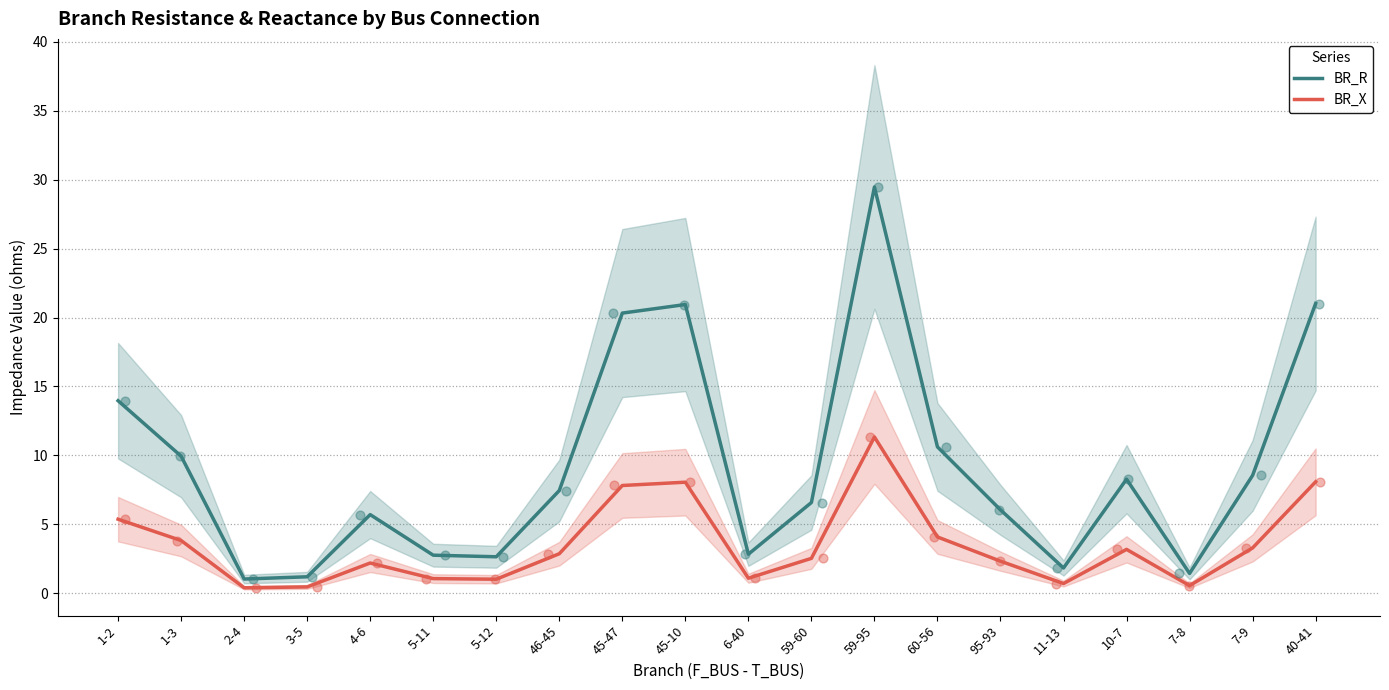

Which series reaches the maximum Y coordinate?

BR_R